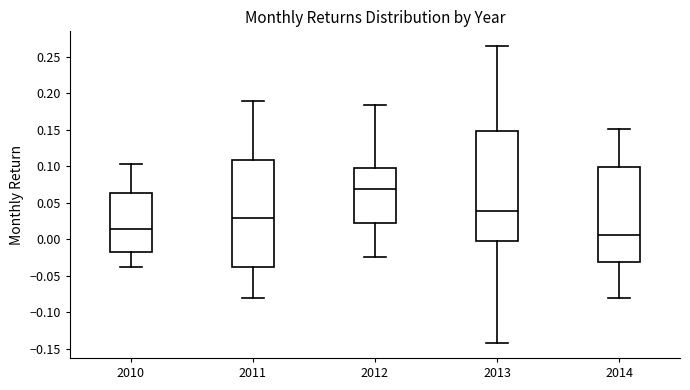

Reading left to right, transcribe this box plot: for each box, give where its median line is, the range the box spans, and where its two whiskers end, as read against the y-axis. The values are not printed on the chart, so give them approximately, as read against the axis.

2010: median 0.015, box -0.015 to 0.065, whiskers -0.040 to 0.105
2011: median 0.030, box -0.040 to 0.110, whiskers -0.080 to 0.190
2012: median 0.070, box 0.020 to 0.100, whiskers -0.025 to 0.185
2013: median 0.040, box 0.000 to 0.150, whiskers -0.140 to 0.265
2014: median 0.005, box -0.030 to 0.100, whiskers -0.080 to 0.150